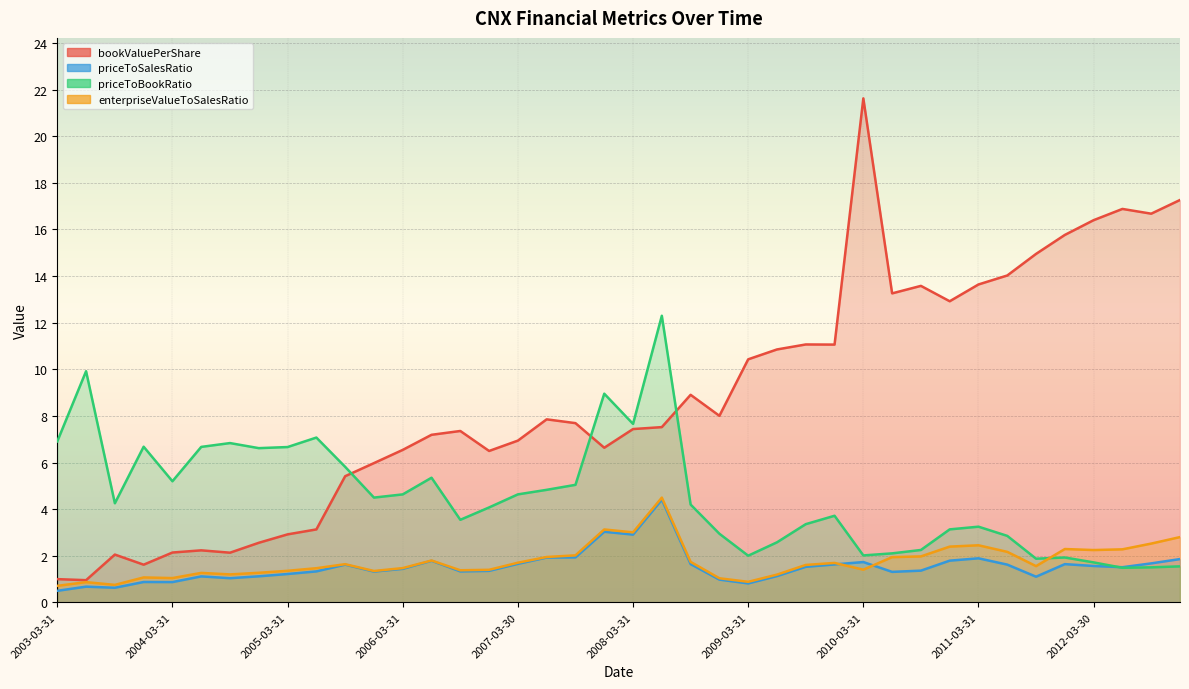

What is the difference between the second highest and minimum values in the priceToBookRatio series?

8.4